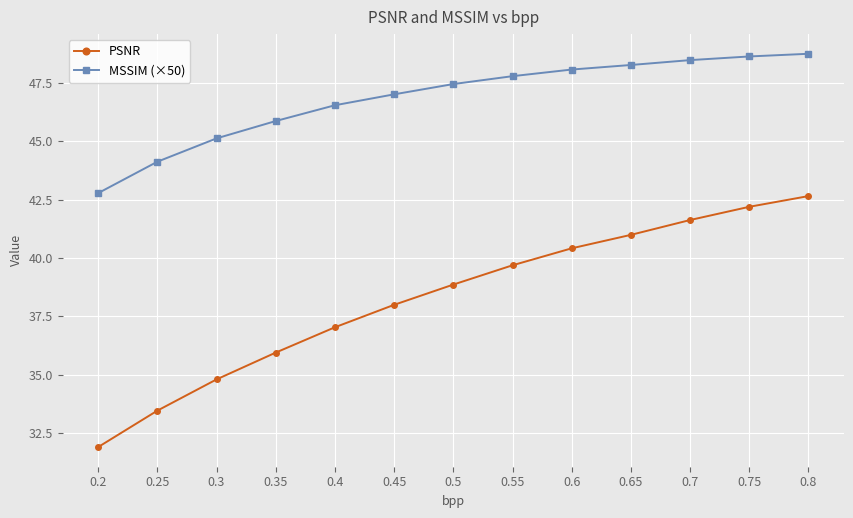

What are all the series names shown in the legend?

PSNR, MSSIM (×50)